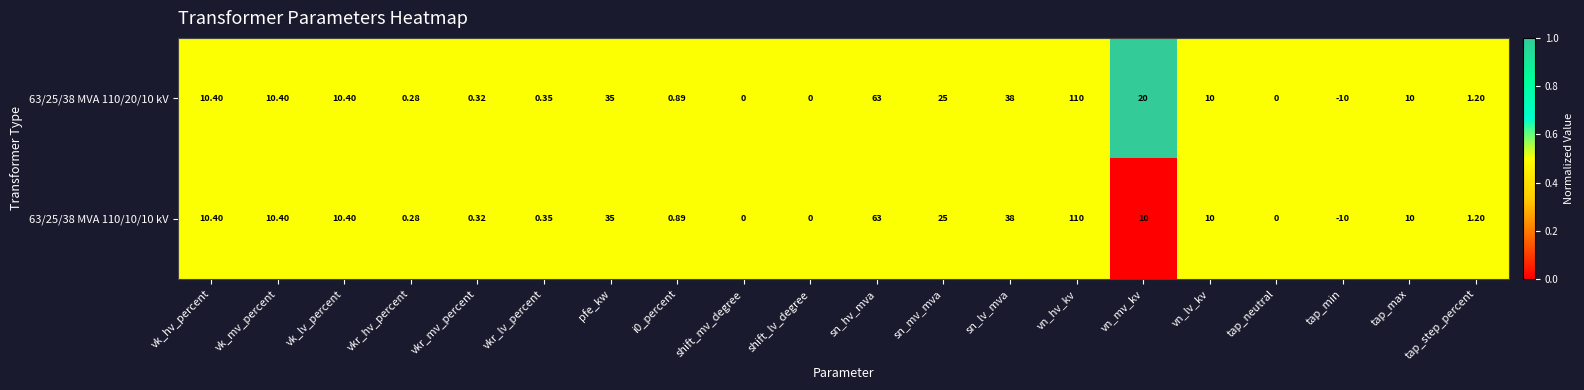

At which category is the sum across all series the highest?

vn_hv_kv